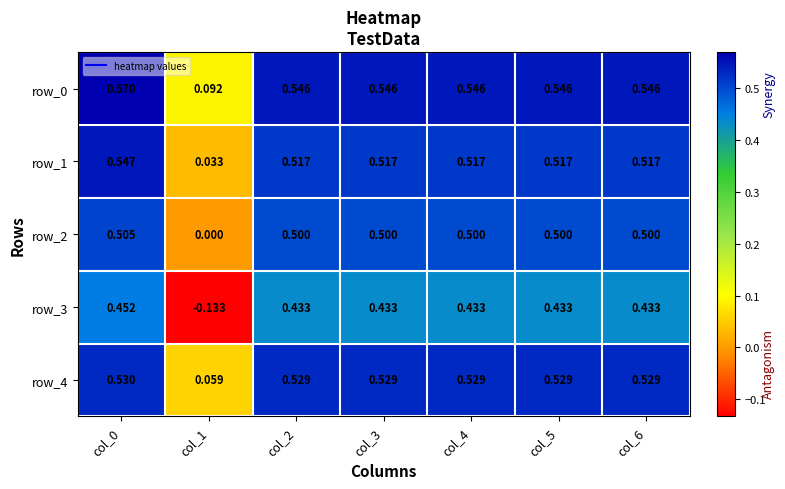

What is the sum of all row_4 values?

3.2